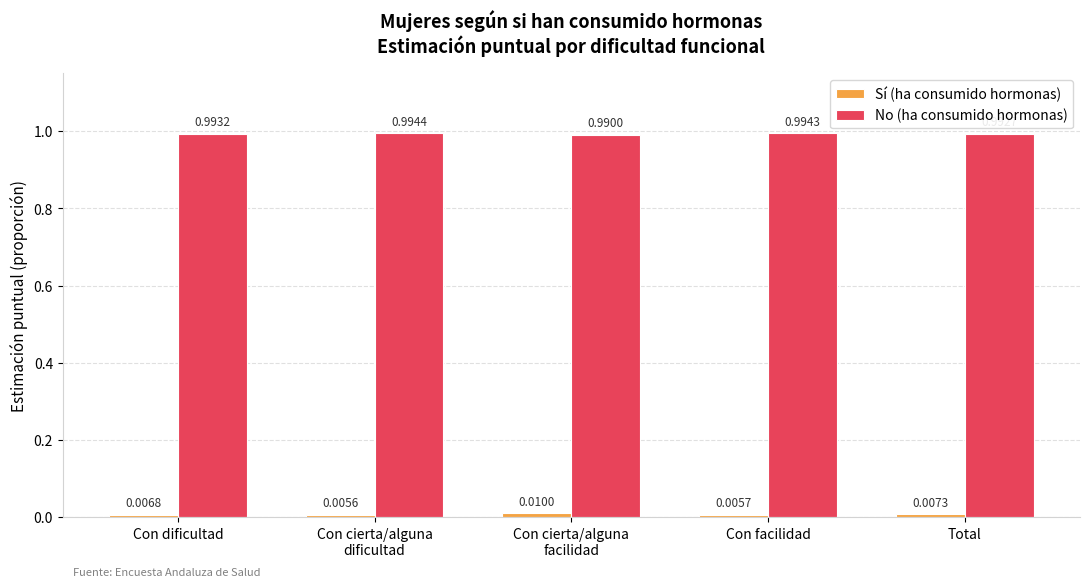

Are the bars grouped side by side (vs. stacked)?

Yes